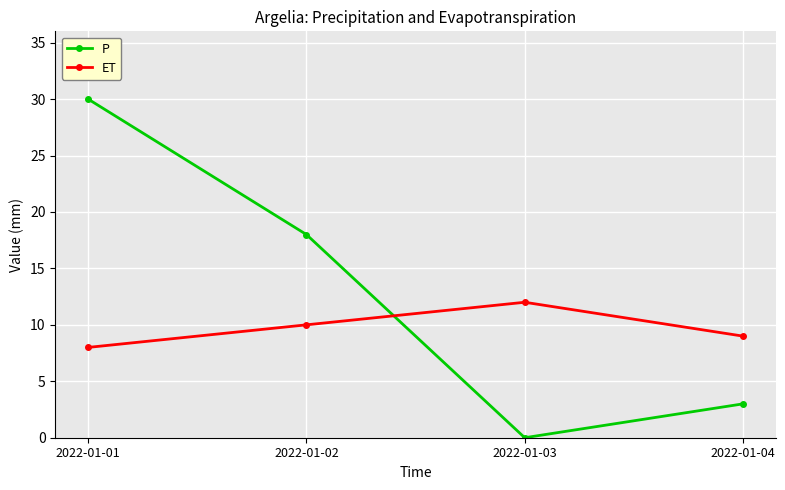

Reading left to right, list all the values displayed in this chart.

P: 2022-01-01=30	2022-01-02=18	2022-01-03=0	2022-01-04=3
ET: 2022-01-01=8	2022-01-02=10	2022-01-03=12	2022-01-04=9